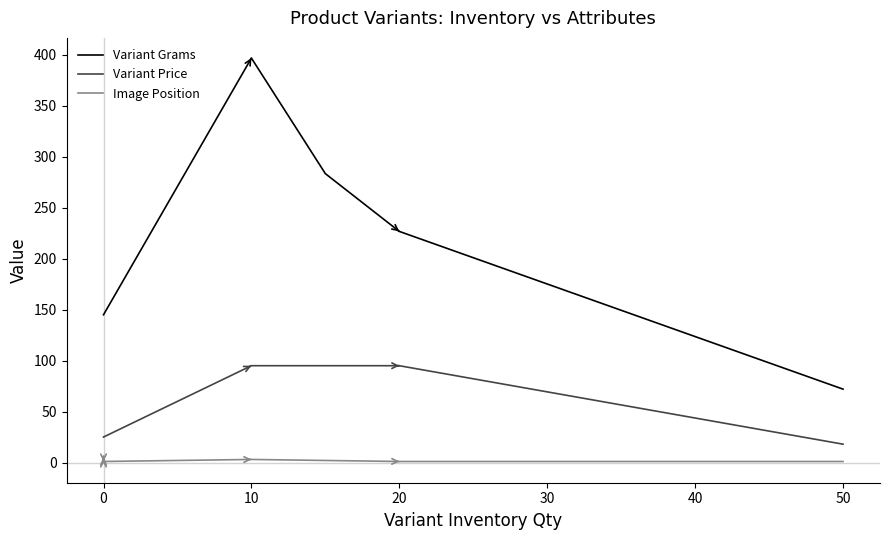

What is the sum of all Image Position values?

34.0